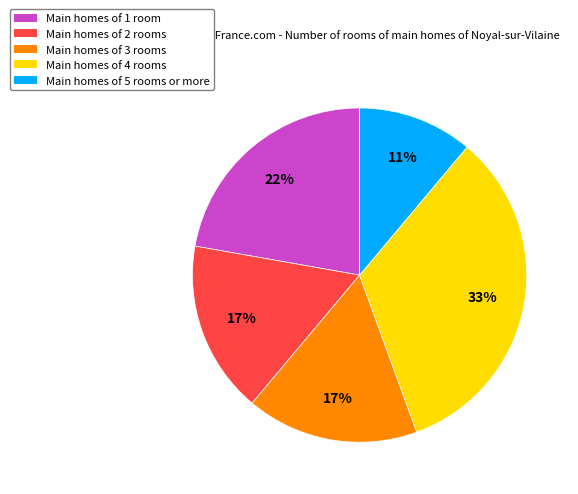

Which category has the biggest portion of the pie?

Main homes of 4 rooms